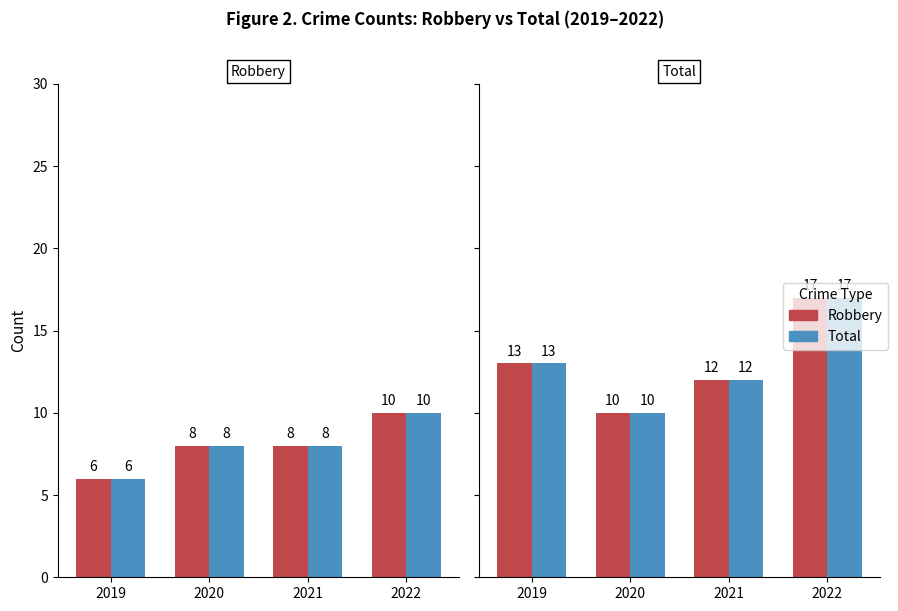

Between 2021 and 2022, which is larger?

2022